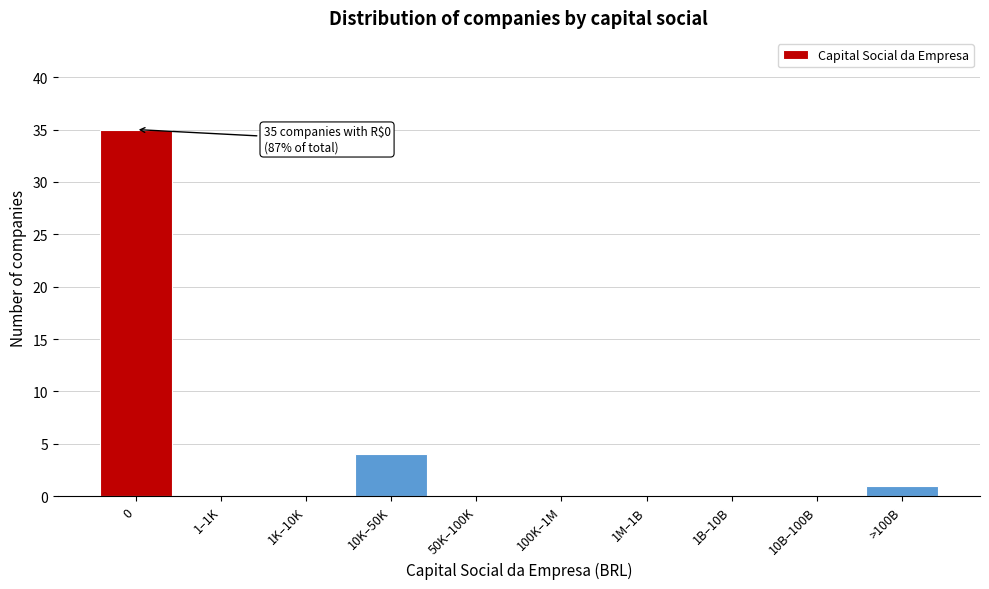

Reading right to left, what are all the values shown in this chart?

>100B=1	10B–100B=0	1B–10B=0	1M–1B=0	100K–1M=0	50K–100K=0	10K–50K=4	1K–10K=0	1–1K=0	0=35